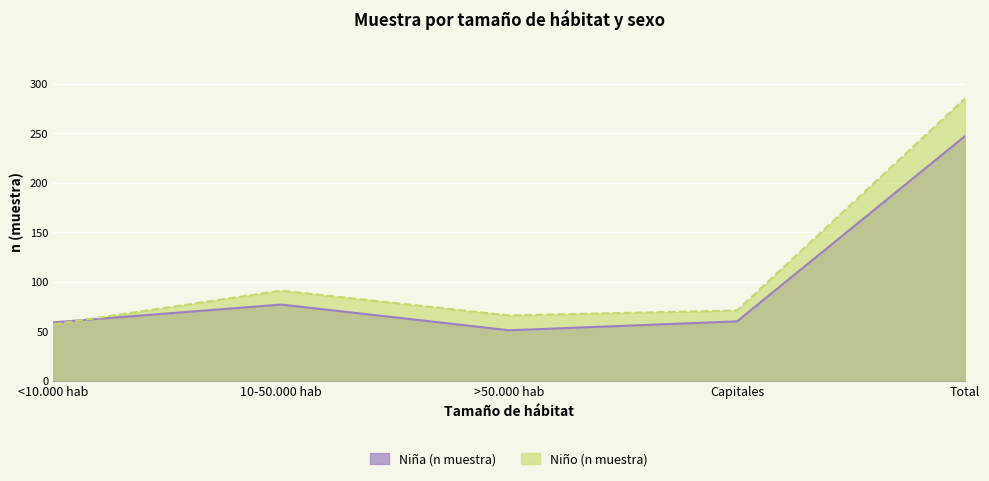

True or false: Niño (n muestra) has more than 1 interior local peaks.

False